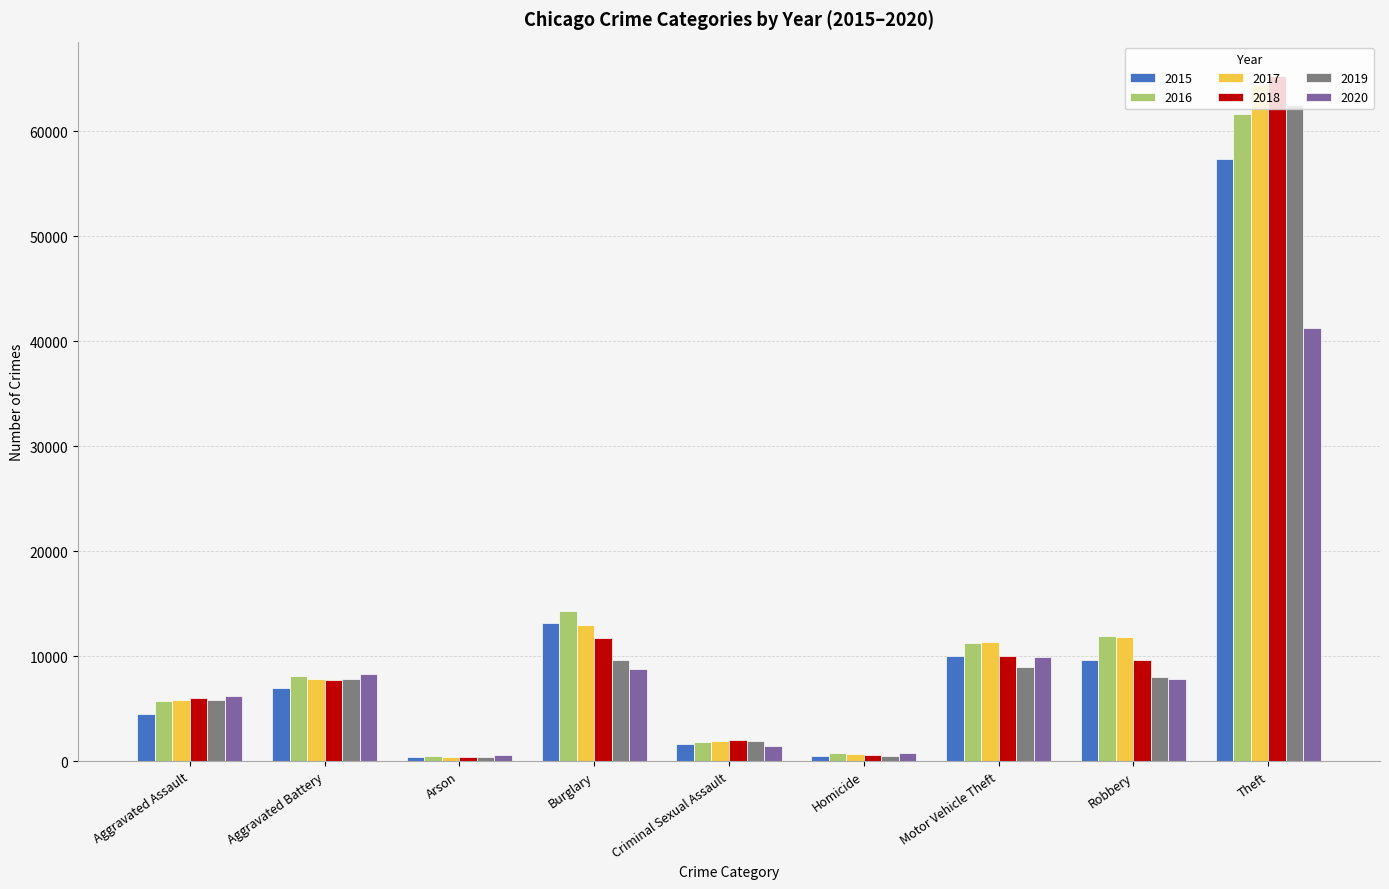

At how many categories does at least one series exceed 23106?

1